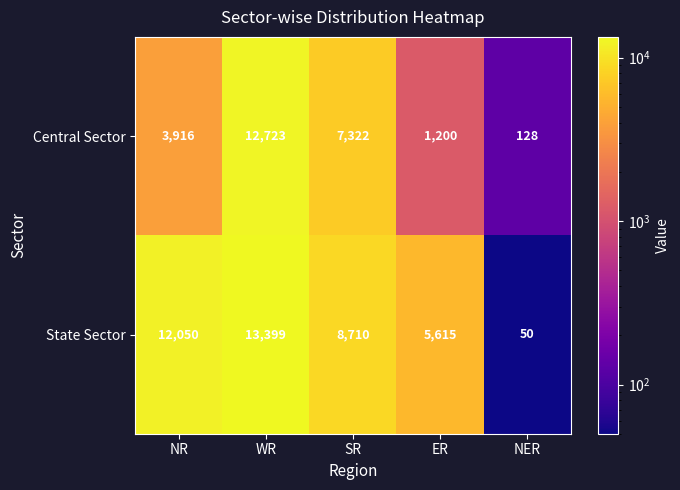

What is the difference between the Central Sector values at NER and SR?

7194